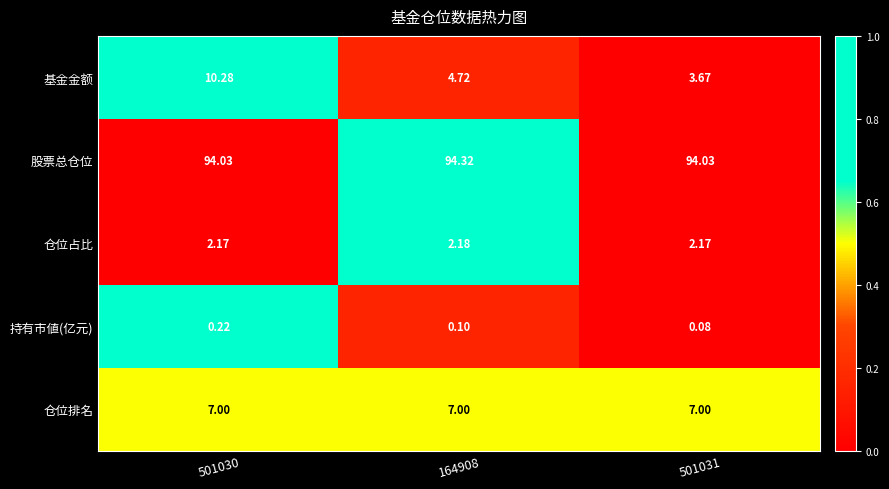

List the series in order of their peak value, lowest first.

持有市値(亿元), 仓位占比, 仓位排名, 基金金额, 股票总仓位